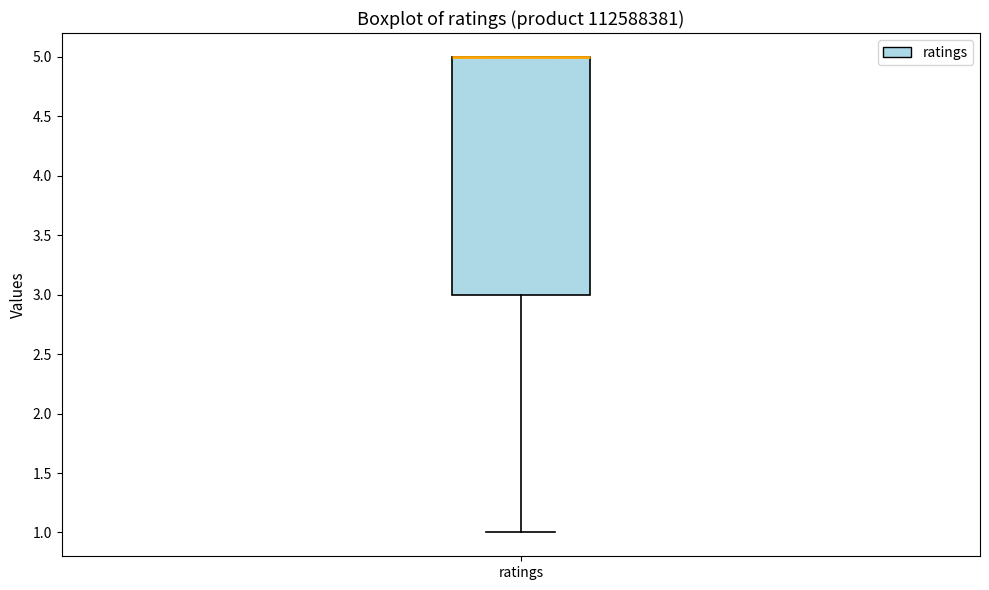

Where is the lower edge of the box for ratings on the y-axis? The values are not printed on the chart, so give them approximately, as read against the axis.

3